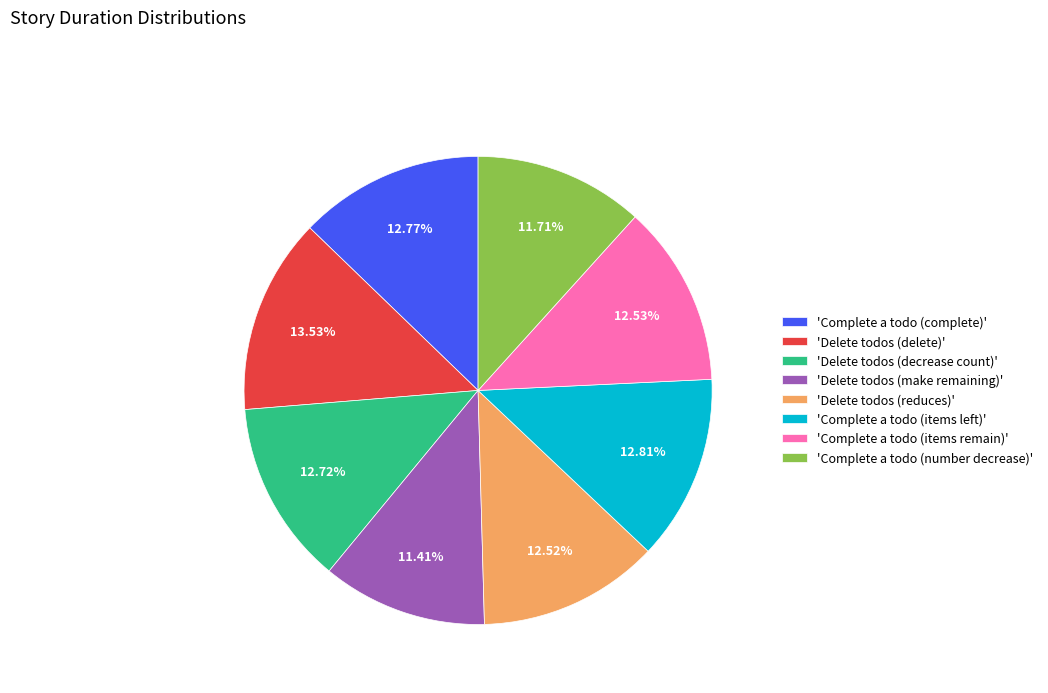

Which has a higher value, 'Delete todos (delete)' or 'Complete a todo (number decrease)'?

'Delete todos (delete)'